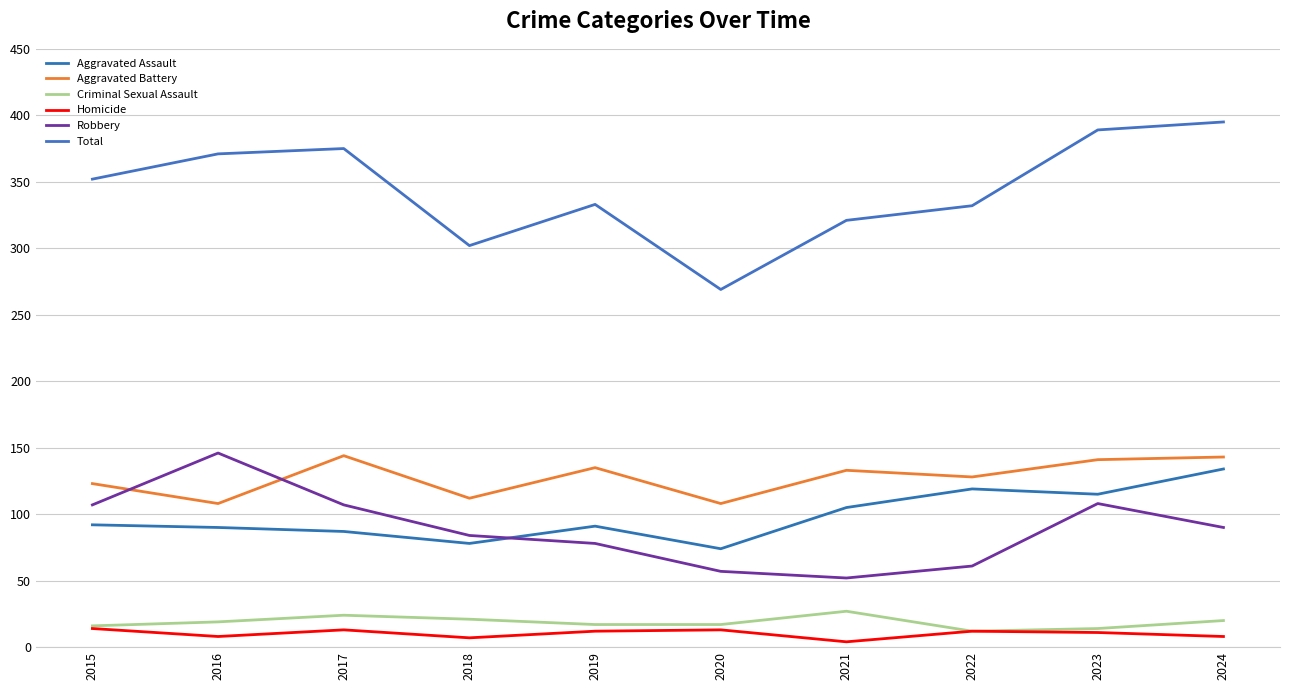

Which category has the lowest value across all series?

2021